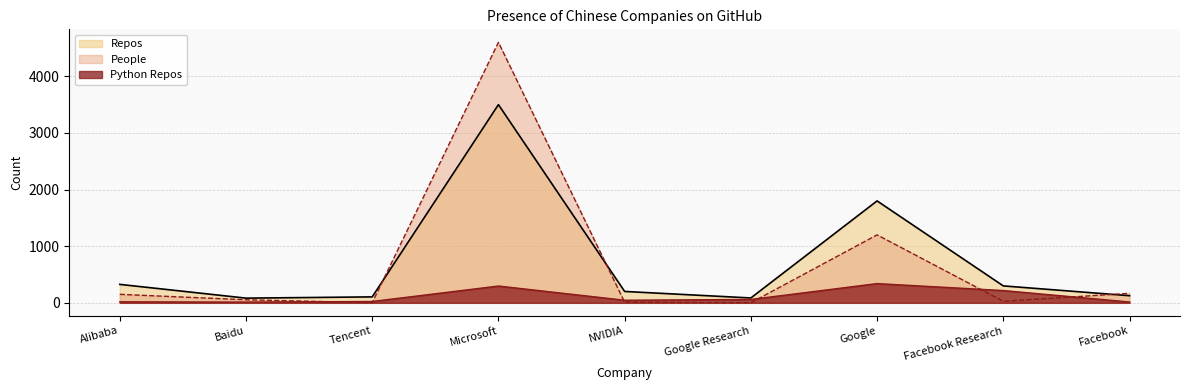

At which label does Python Repos first exceed 46?

Microsoft